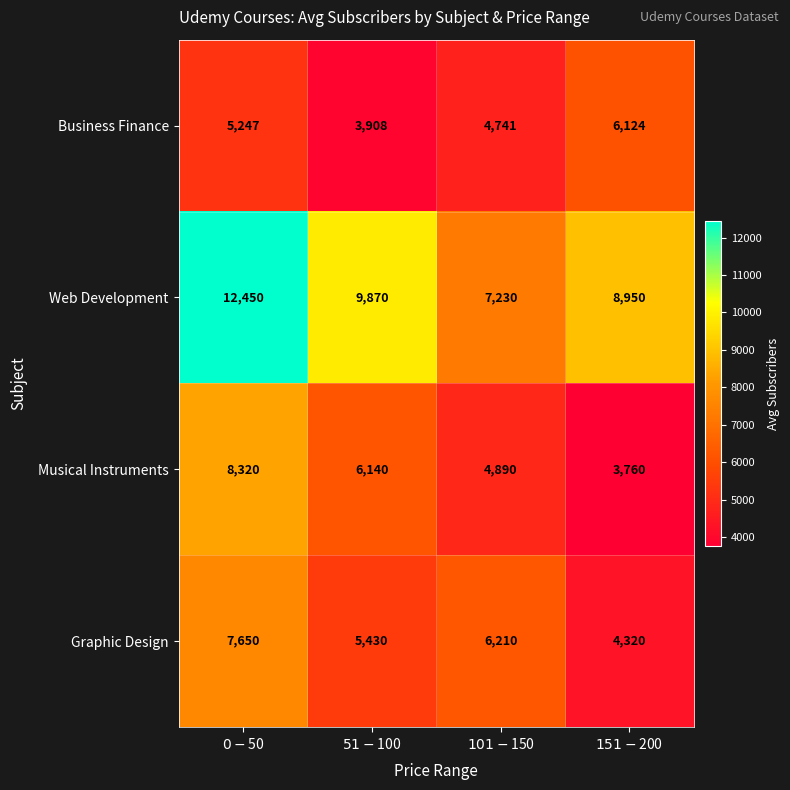

Which series has the largest total across all categories?

Web Development